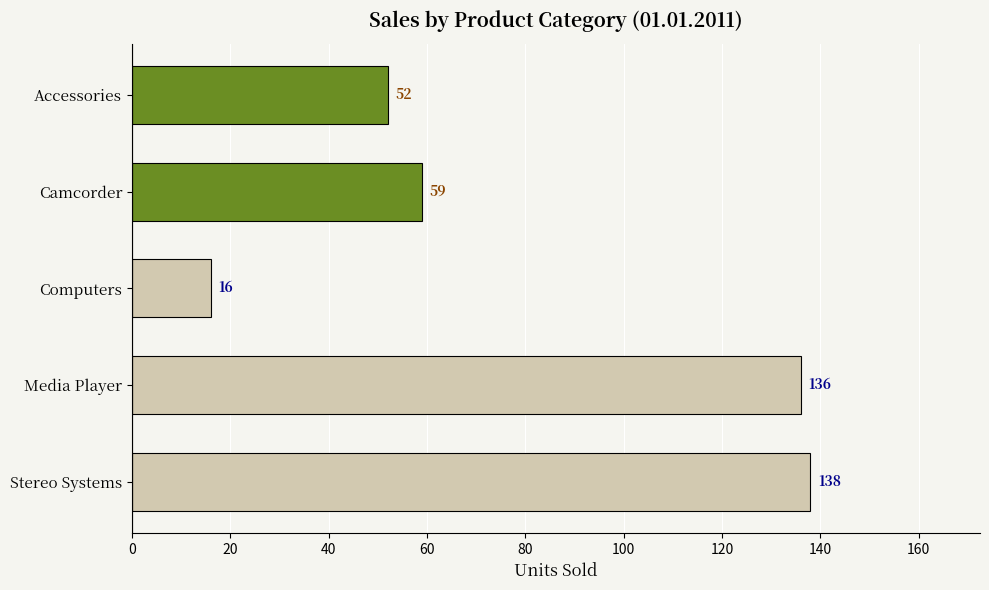

At which category does the chart reach its peak across all series?

Stereo Systems